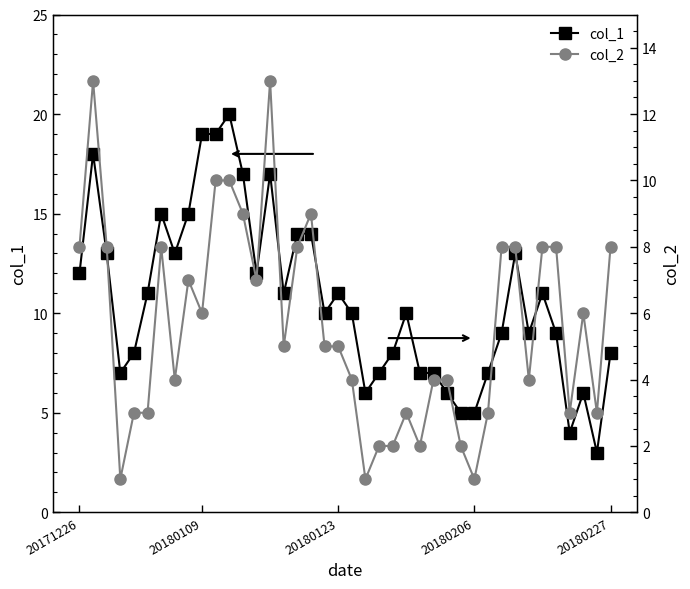

Is it true that col_1 equals 17 at 12?

True